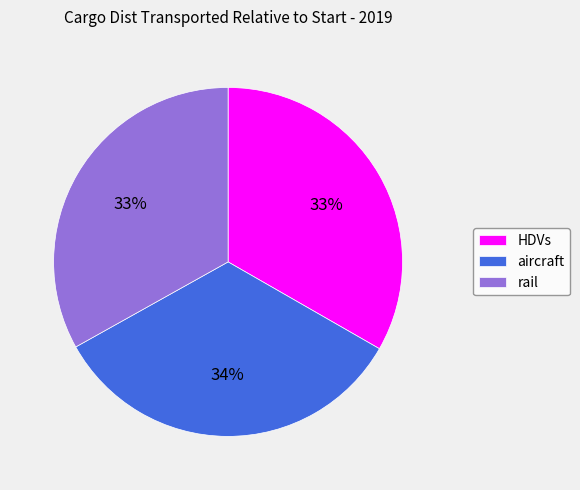

The rail slice represents 18% of the pie. True or false?

False